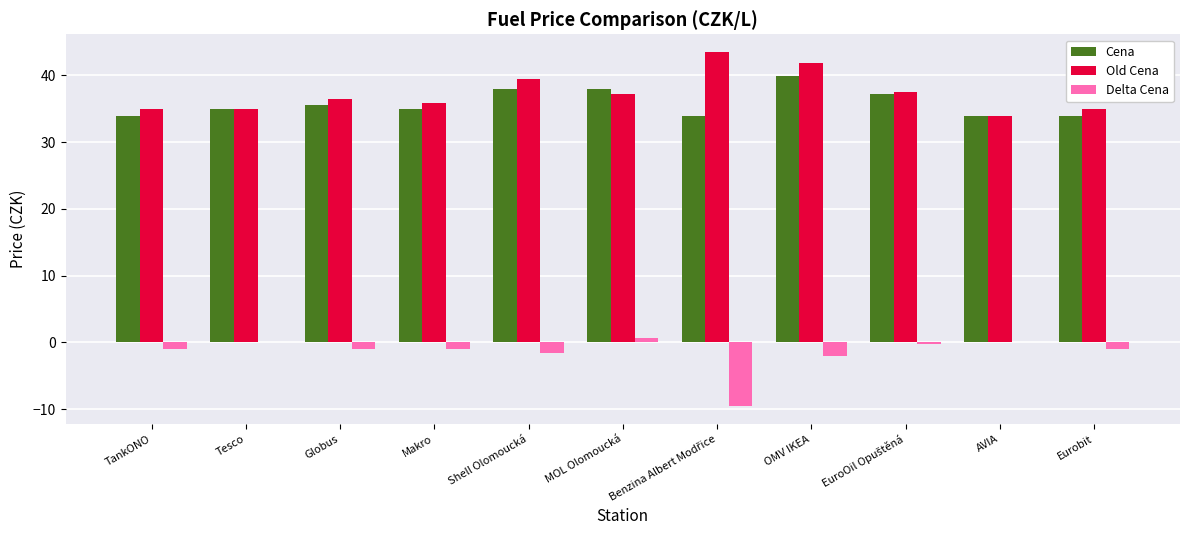

How many groups of bars are there?

11